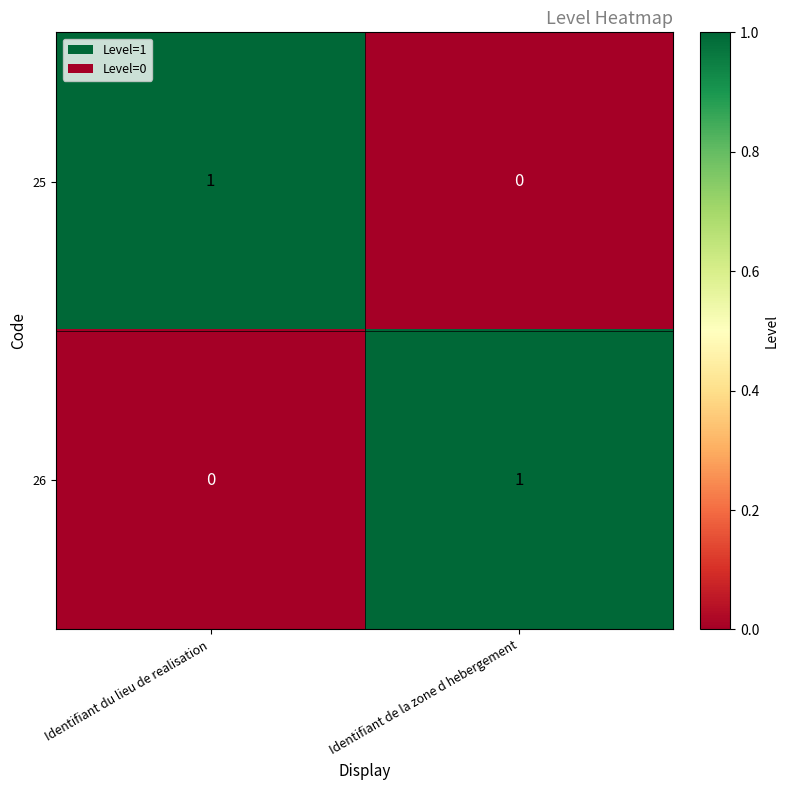

At which label is 26 closest to 0?

Identifiant du lieu de realisation